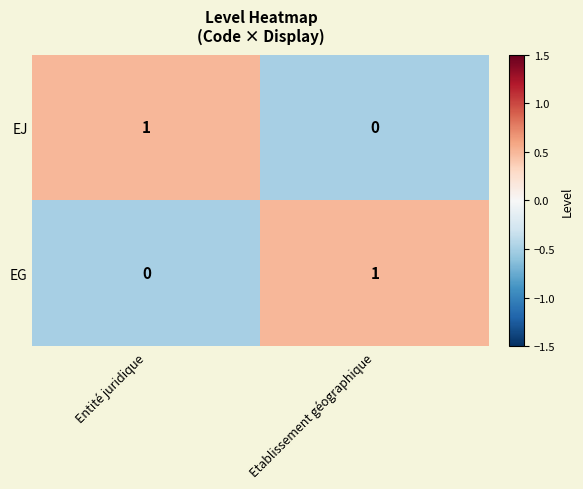

Rank the series at Etablissement géographique from highest to lowest value.

EG, EJ